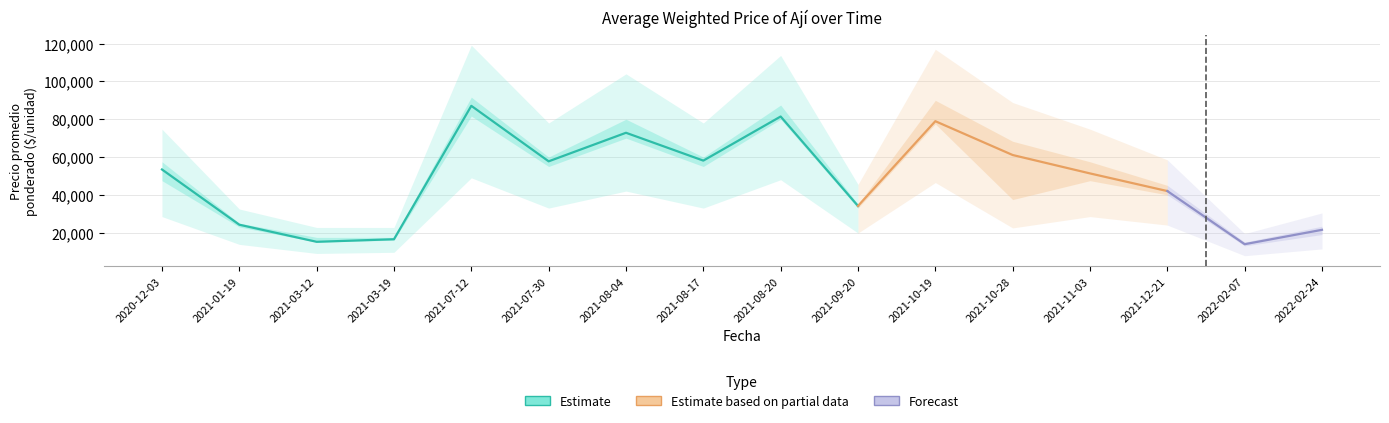

True or false: Precio promedio ponderado and Precio maximo intersect in this chart.

False